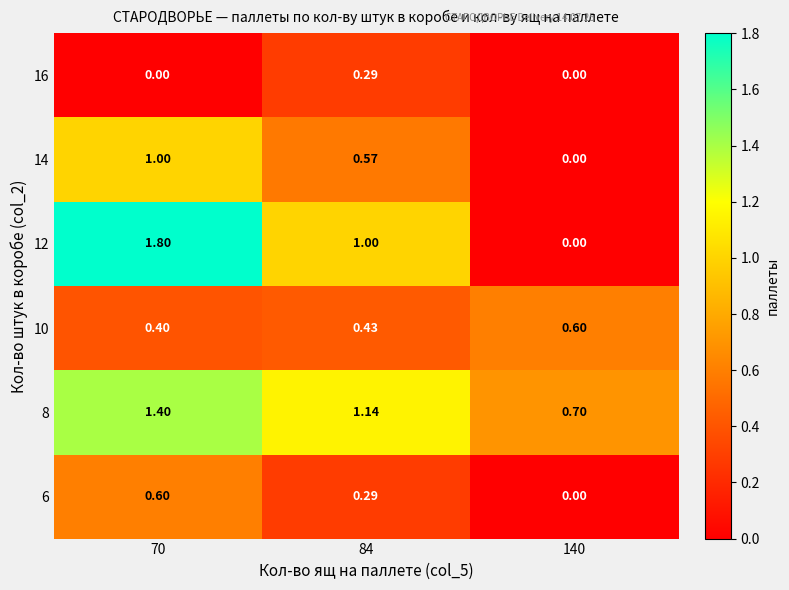

How many categories are shown in the chart?

3